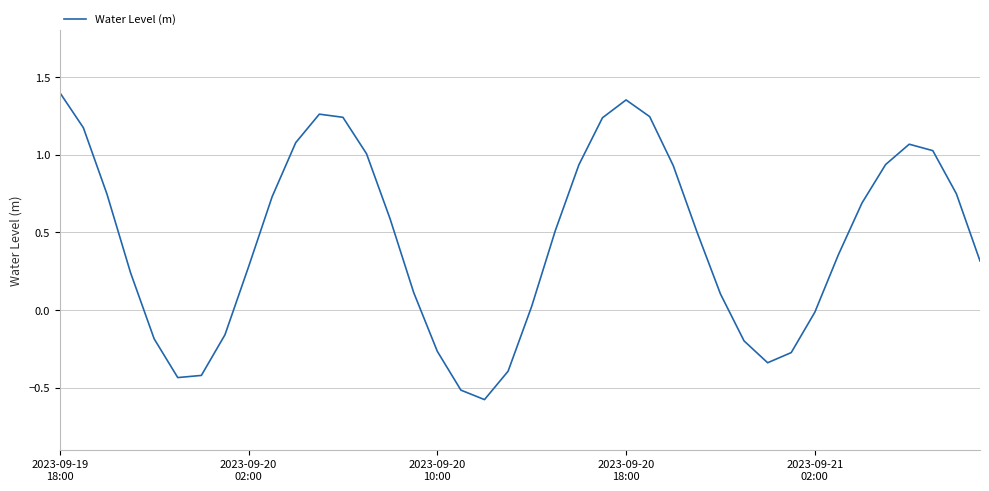

Count the number of categories in the chart.

40